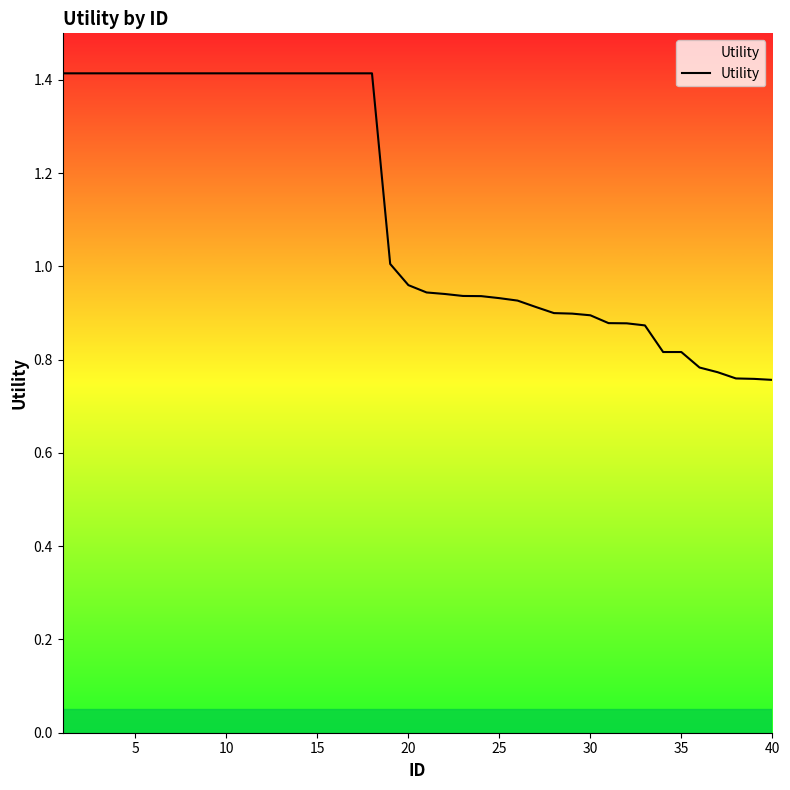

What is the maximum value shown in the chart?

1.4